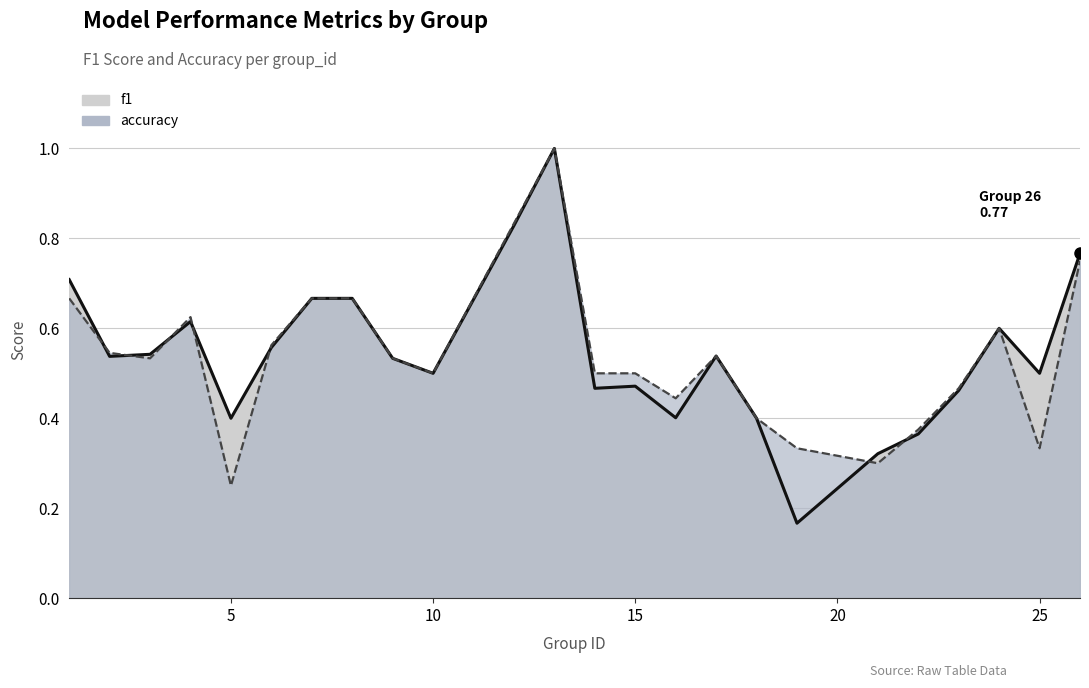

Is the value of accuracy at 6 greater than the value of f1 at 8?

No